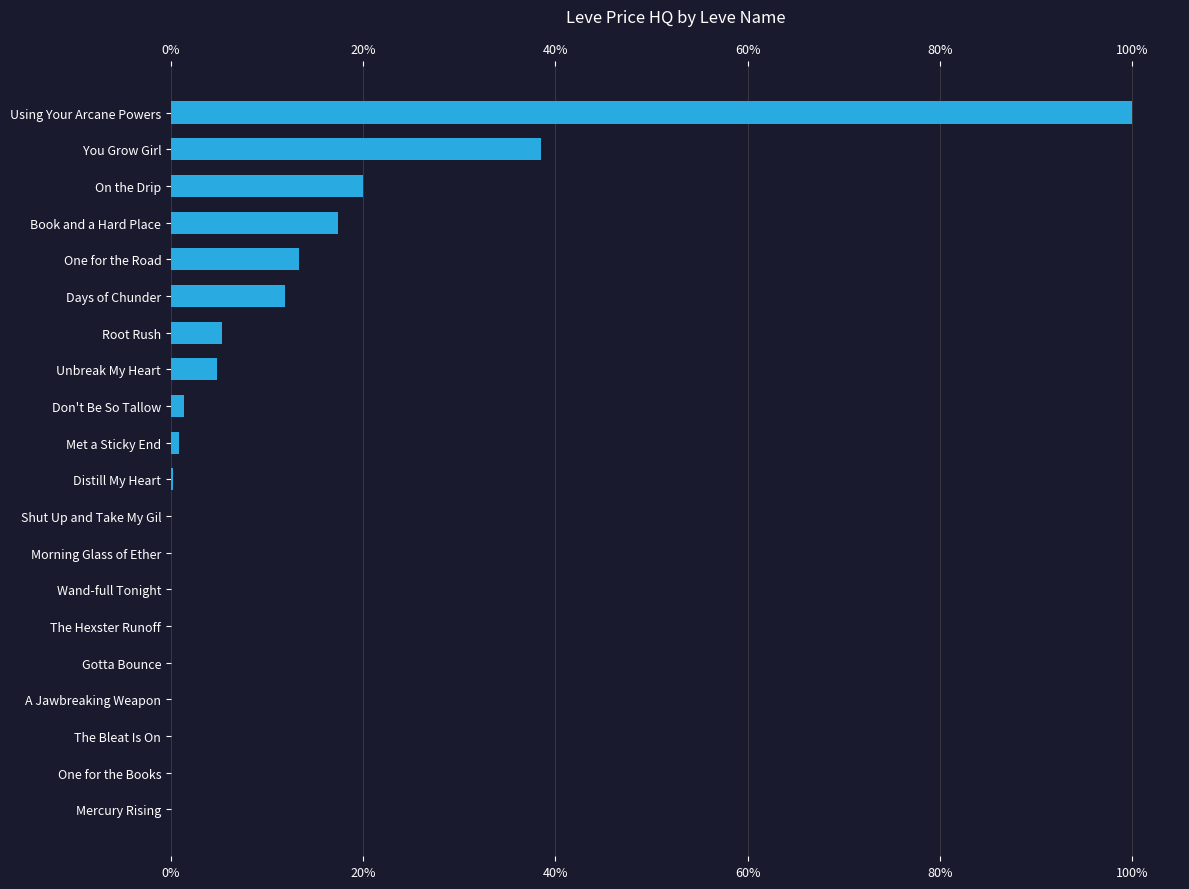

What is the change in value from Days of Chunder to Book and a Hard Place?

+5.5